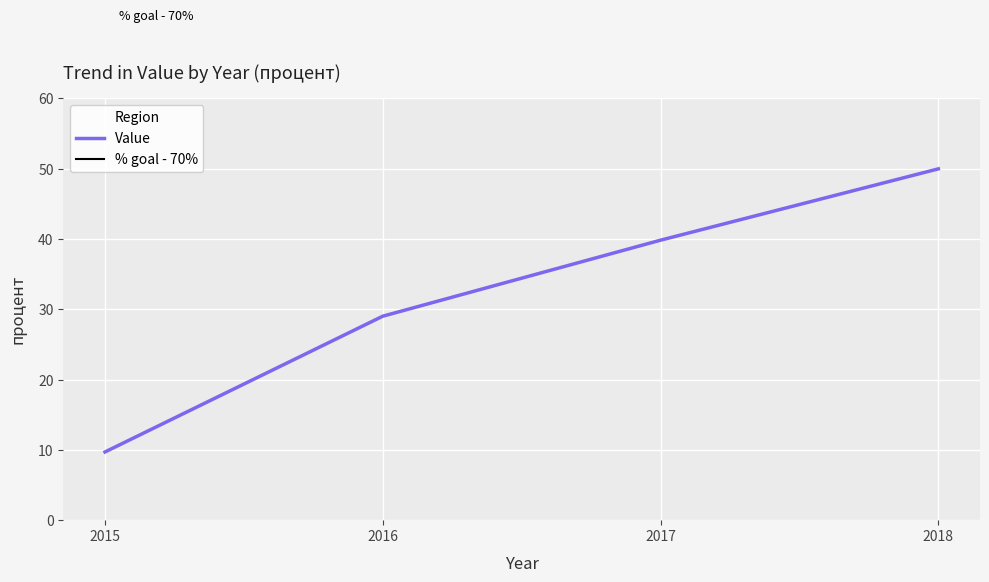

The value at 2017 is 39.8. True or false?

True